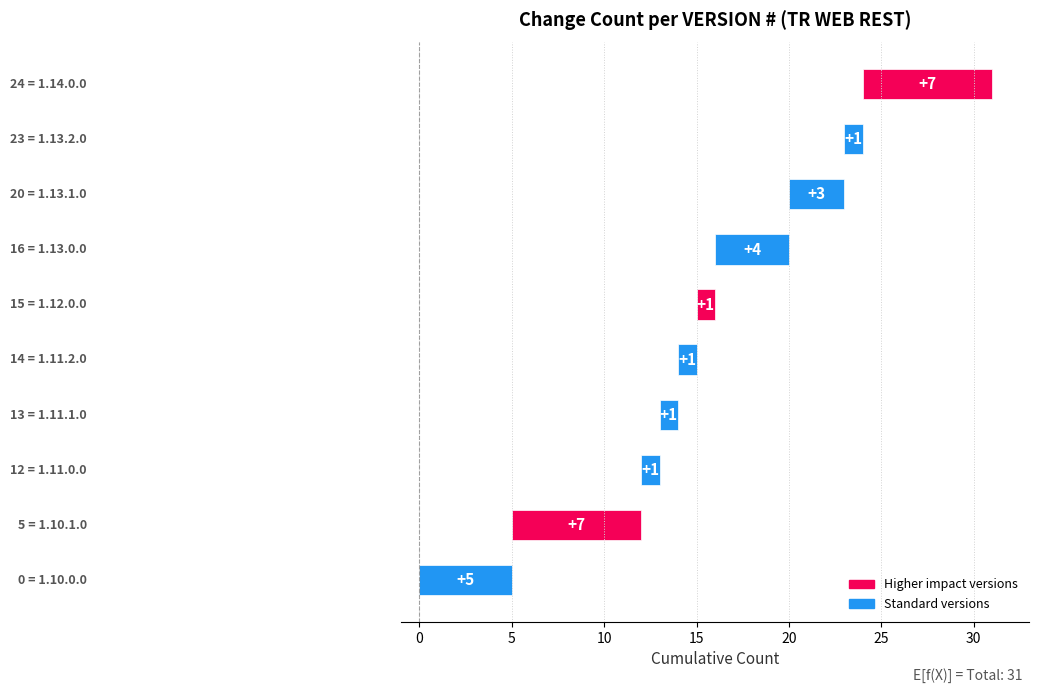

What position from the left is 30?

7